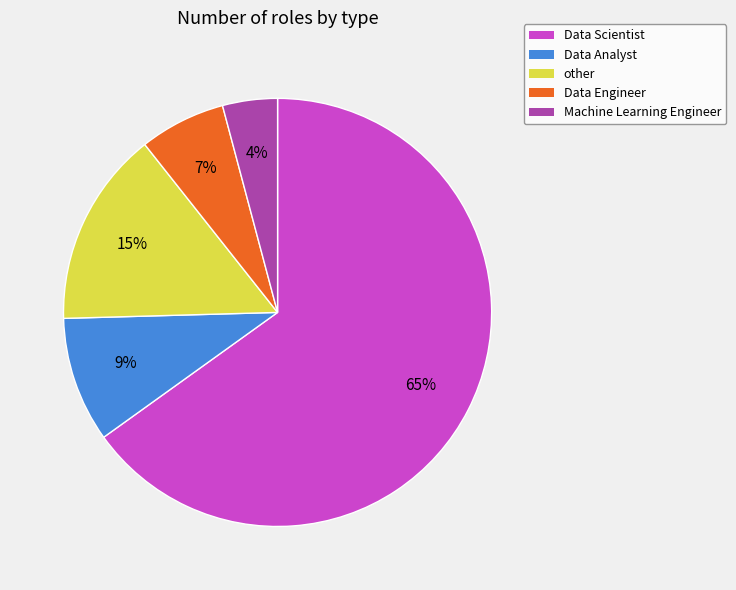

How many slices are in this pie chart?

5